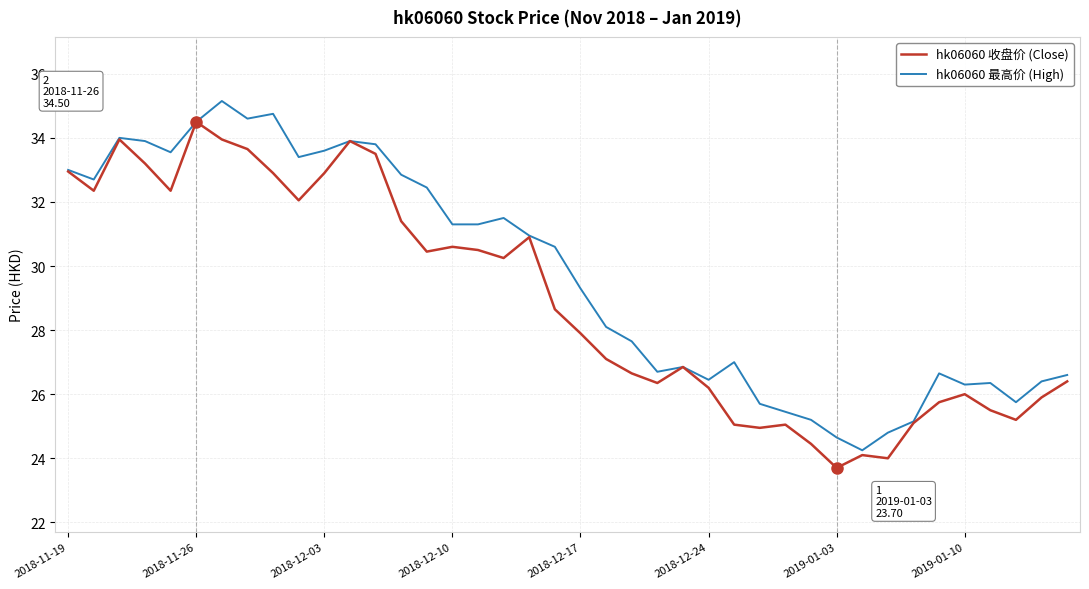

What is the maximum value for hk06060 收盘价 (Close)?

34.5